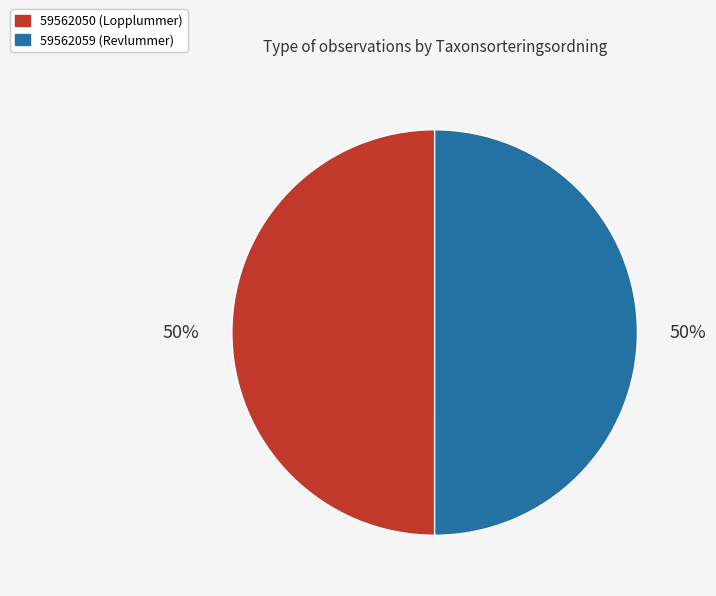

Is it true that 59562059 (Revlummer) is 50% of the pie?

True